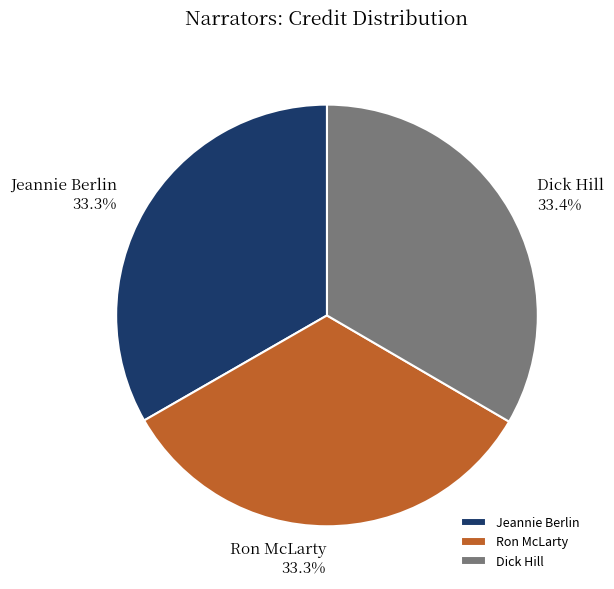

Is it true that Ron McLarty is 33% of the pie?

True